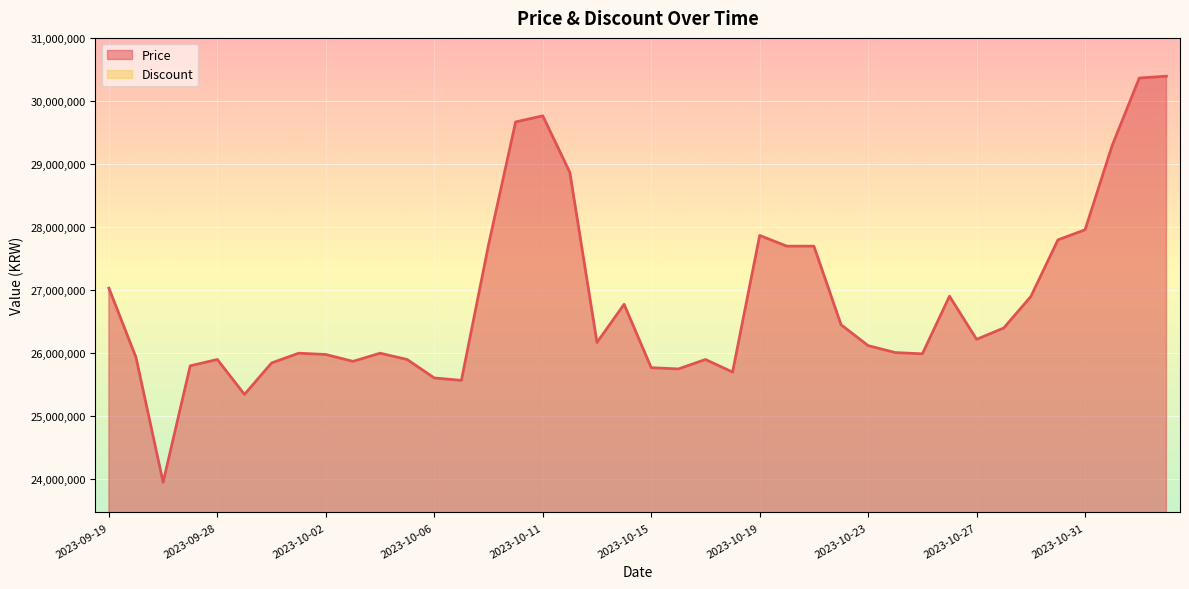

How many interior local valleys (lower than both neighbors) does the data have?

9